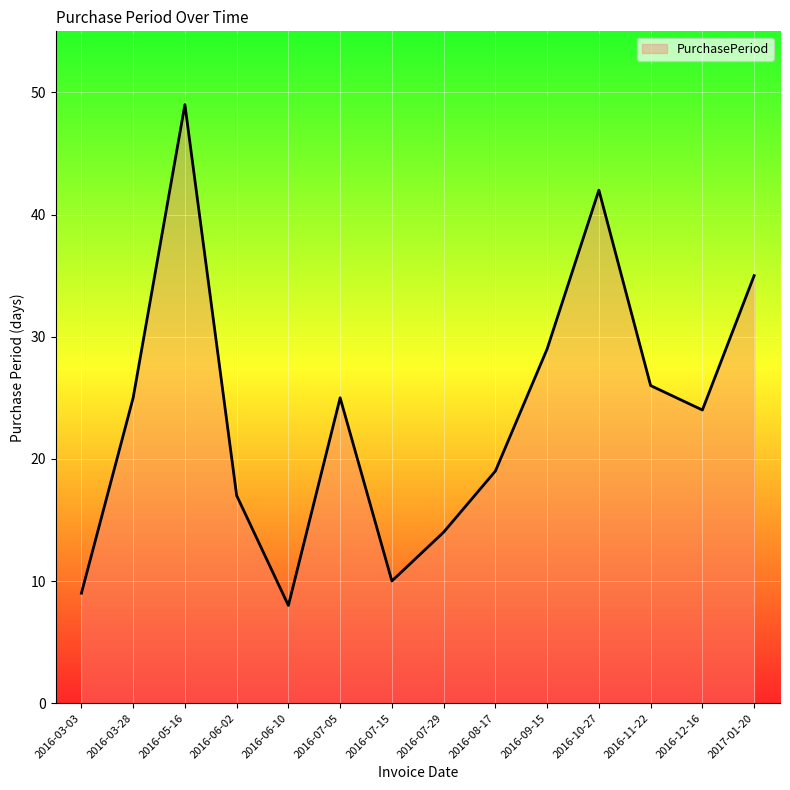

What is the difference between the maximum and minimum values?

41